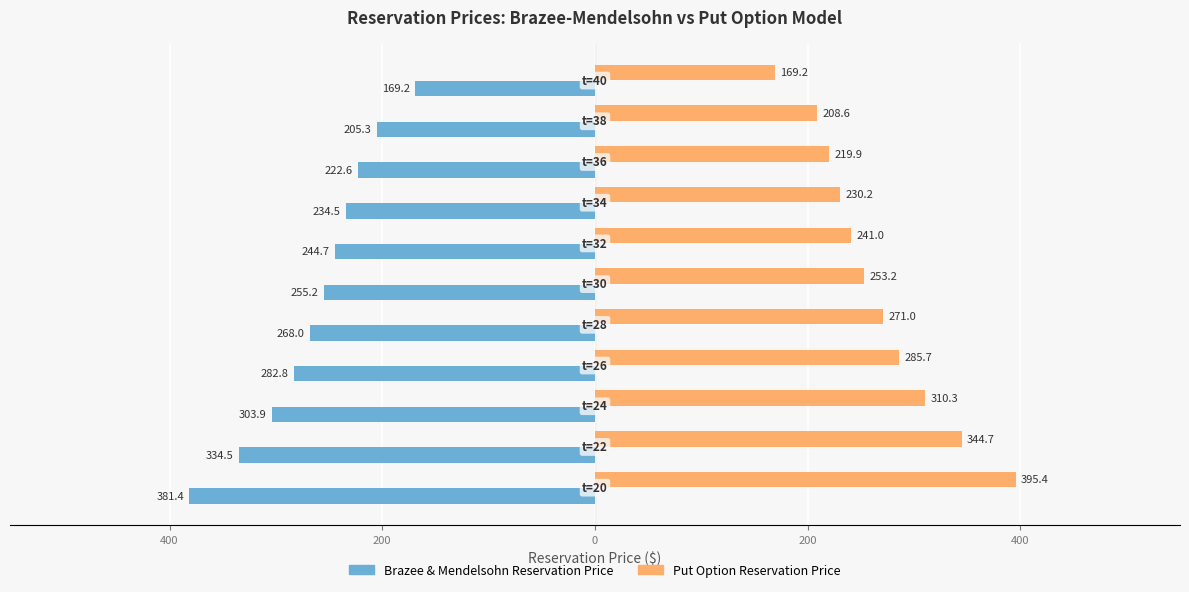

What is the value of the Put Option Reservation Price bar at the 4th from the left?

285.7